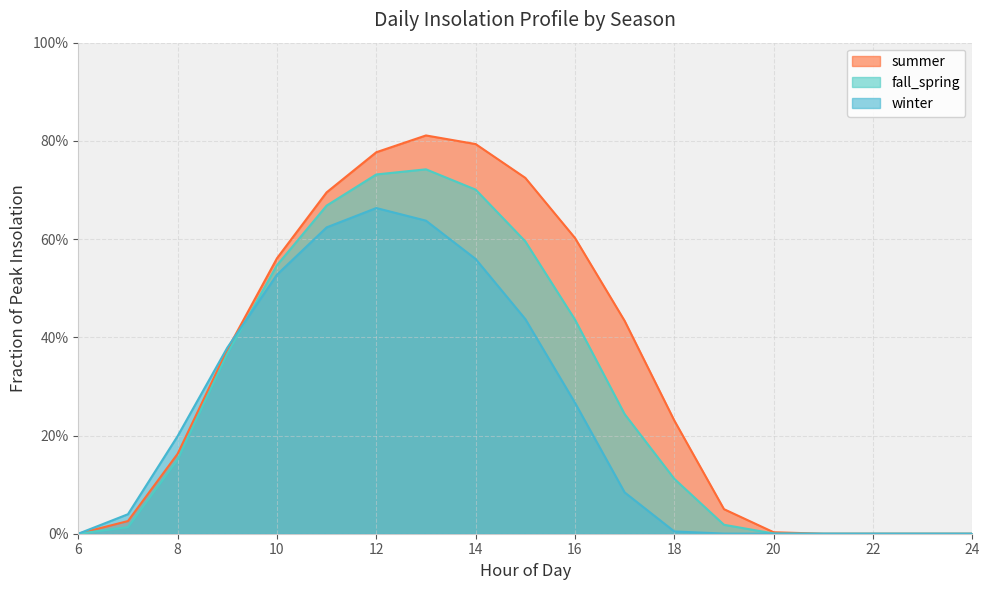

Does the chart display data point markers on the line(s)?

No